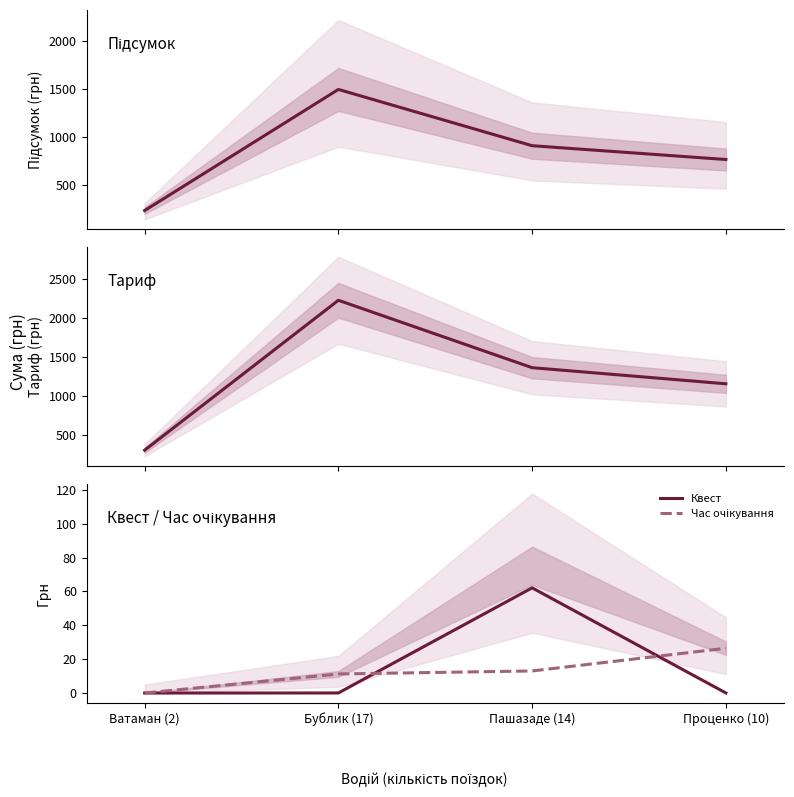

What is the difference between the maximum and second lowest values in the Час очікування series?

15.2